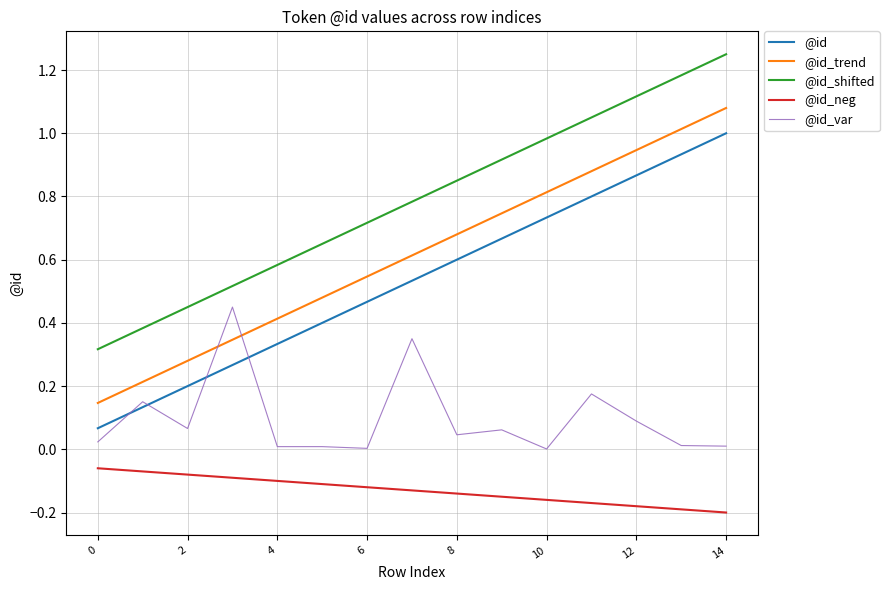

True or false: @id_neg and @id_trend cross at least once.

False